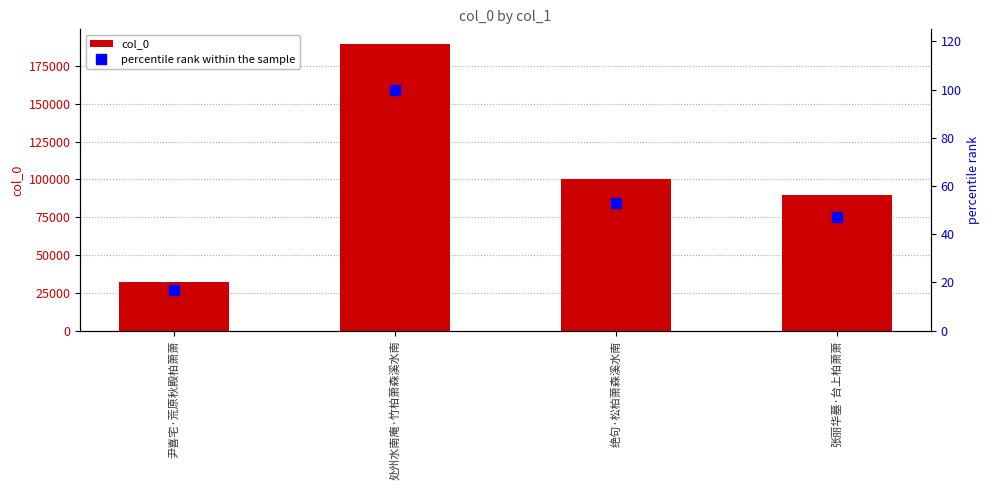

What is the smallest value displayed?

17.0